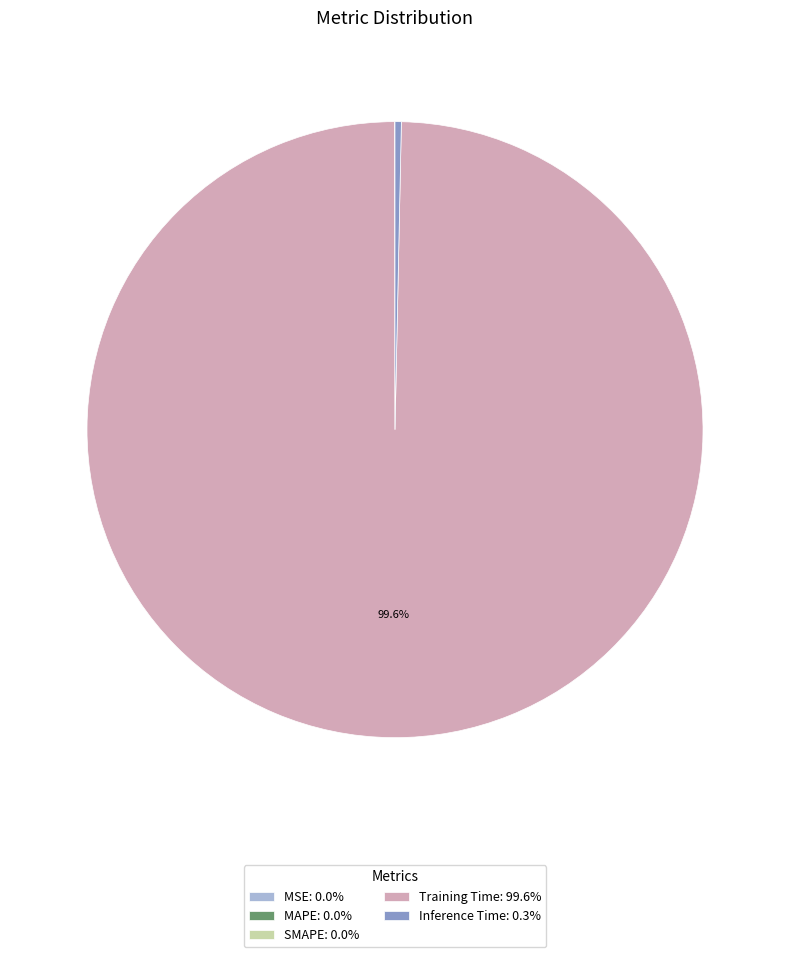

Does any single category account for the majority?

Yes